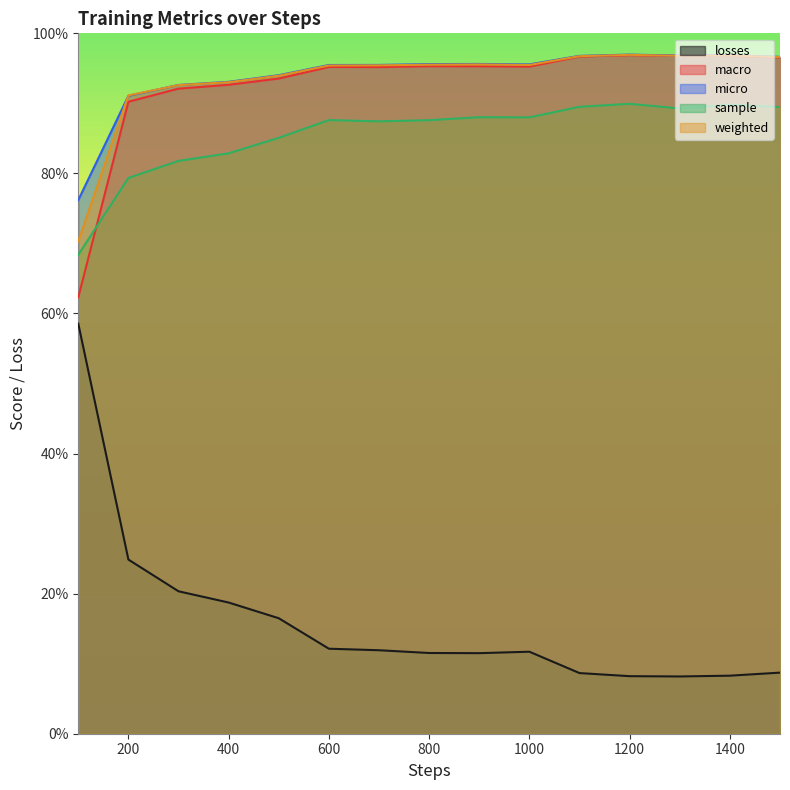

Reading left to right, what are all the values shown in this chart?

losses: 100=0.6	200=0.2	300=0.2	400=0.2	500=0.2	600=0.1	700=0.1	800=0.1	900=0.1	1000=0.1	1100=0.1	1200=0.1	1300=0.1	1400=0.1	1500=0.1
macro: 100=0.6	200=0.9	300=0.9	400=0.9	500=0.9	600=1.0	700=1.0	800=1.0	900=1.0	1000=1.0	1100=1.0	1200=1.0	1300=1.0	1400=1.0	1500=1.0
micro: 100=0.8	200=0.9	300=0.9	400=0.9	500=0.9	600=1.0	700=1.0	800=1.0	900=1.0	1000=1.0	1100=1.0	1200=1.0	1300=1.0	1400=1.0	1500=1.0
sample: 100=0.7	200=0.8	300=0.8	400=0.8	500=0.9	600=0.9	700=0.9	800=0.9	900=0.9	1000=0.9	1100=0.9	1200=0.9	1300=0.9	1400=0.9	1500=0.9
weighted: 100=0.7	200=0.9	300=0.9	400=0.9	500=0.9	600=1.0	700=1.0	800=1.0	900=1.0	1000=1.0	1100=1.0	1200=1.0	1300=1.0	1400=1.0	1500=1.0